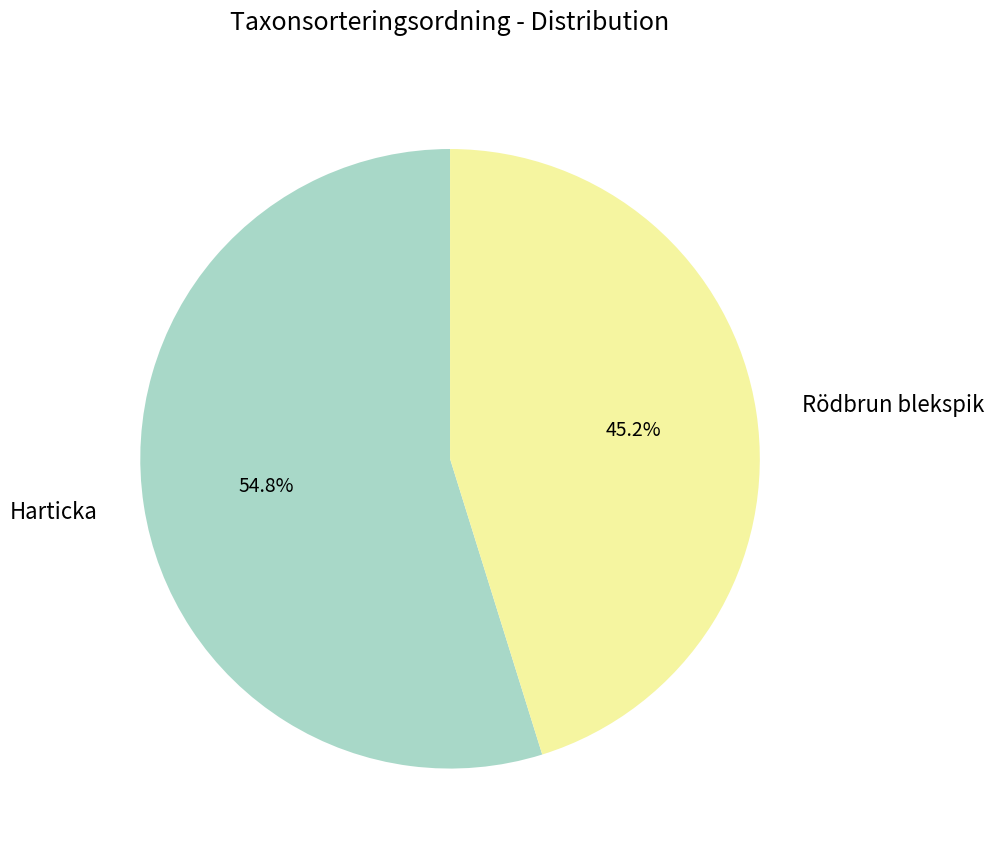

Which has a higher value, Harticka or Rödbrun blekspik?

Harticka